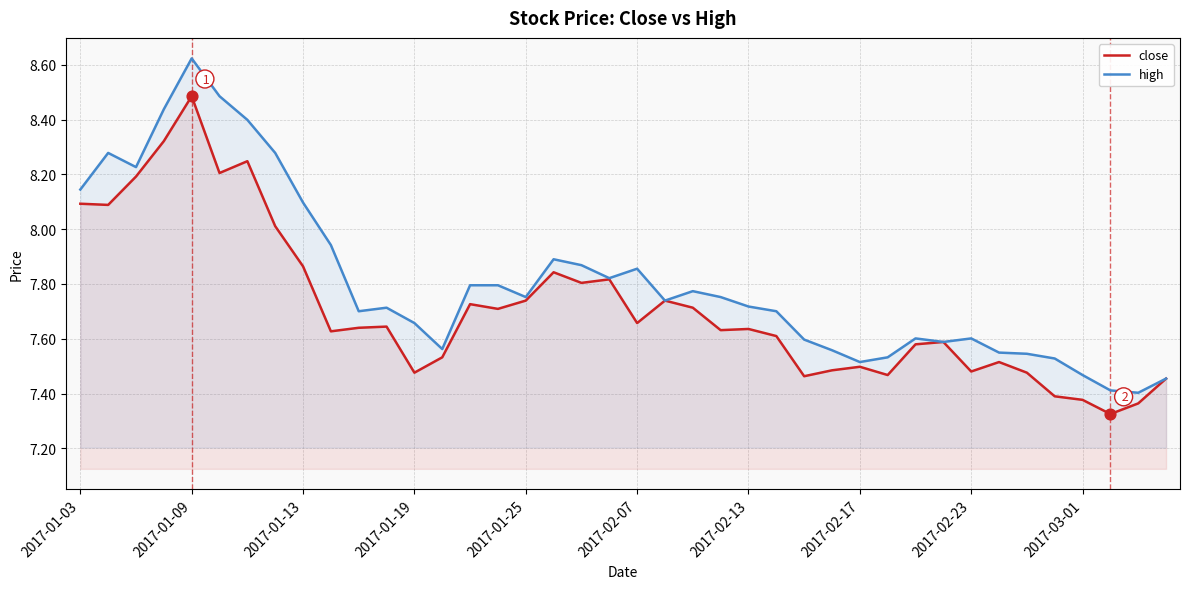

What are all the series names shown in the legend?

close, high